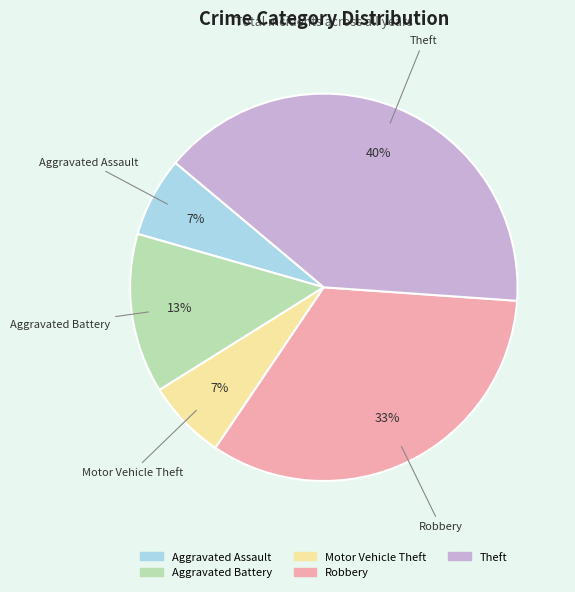

True or false: Aggravated Assault accounts for 7% of the total.

True